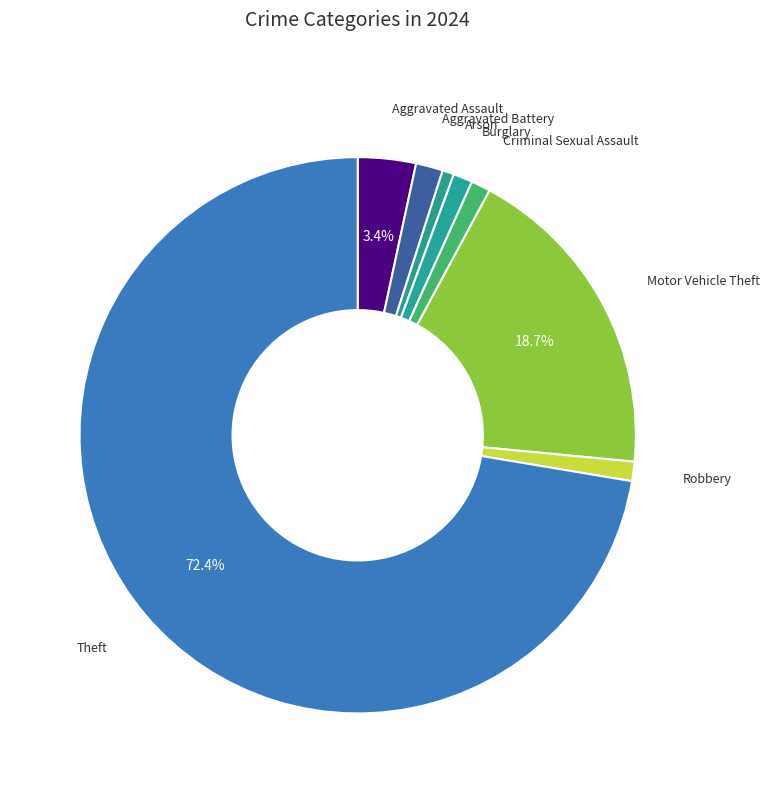

Which slice is the largest?

Theft